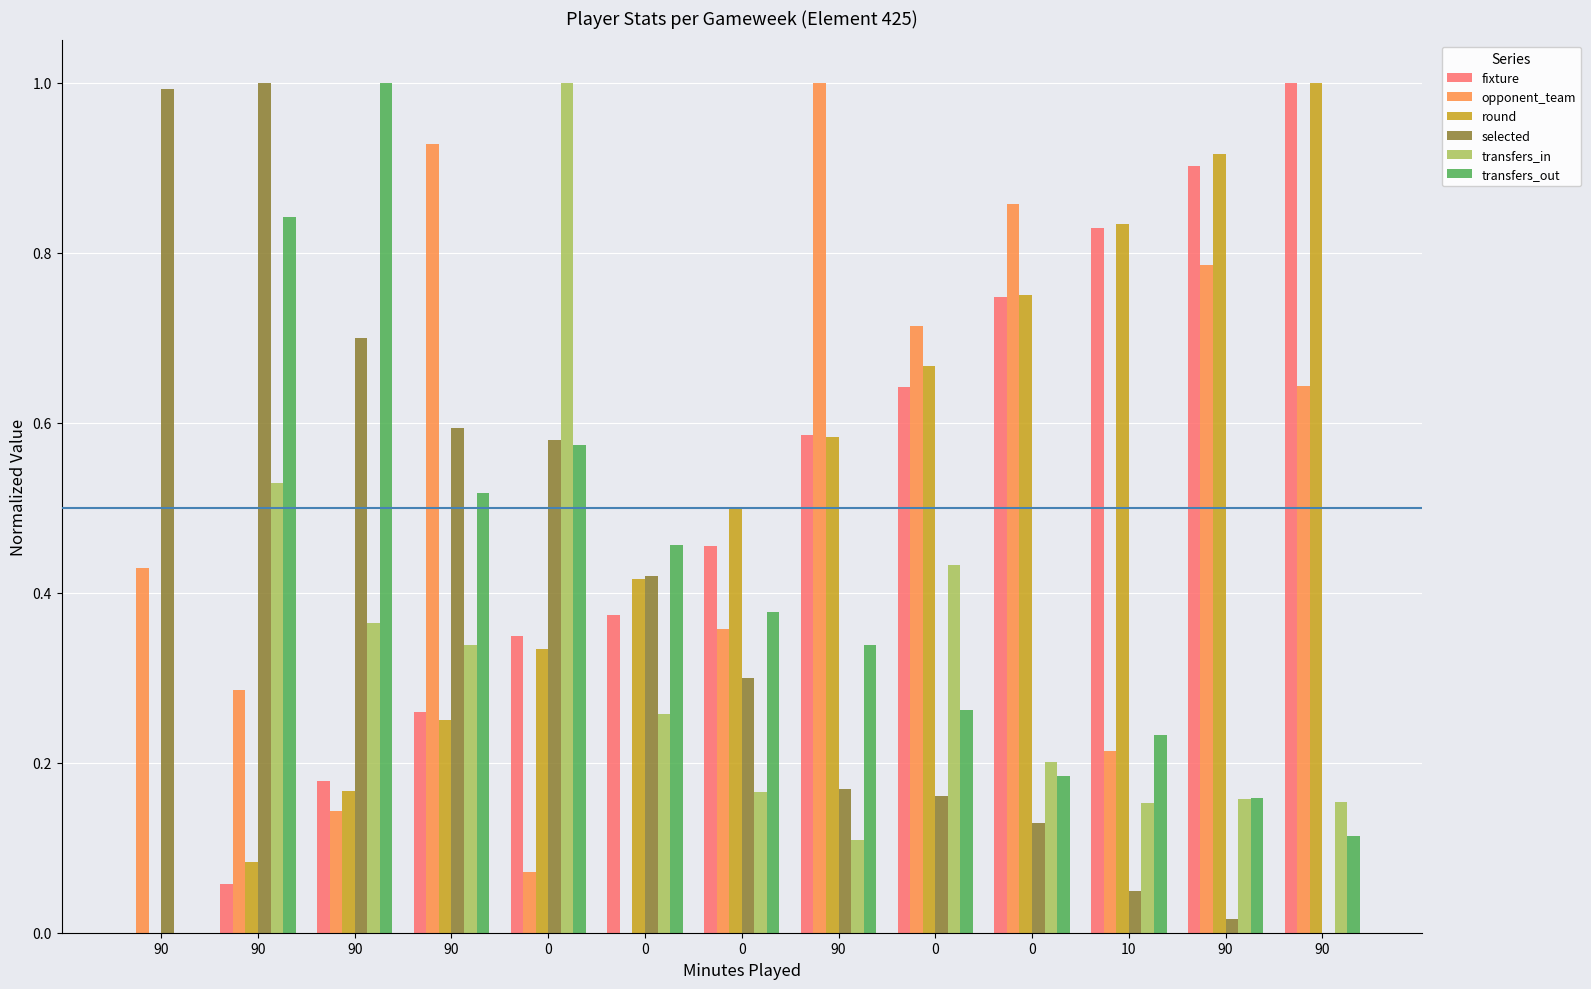

How many data points does each series have?

13